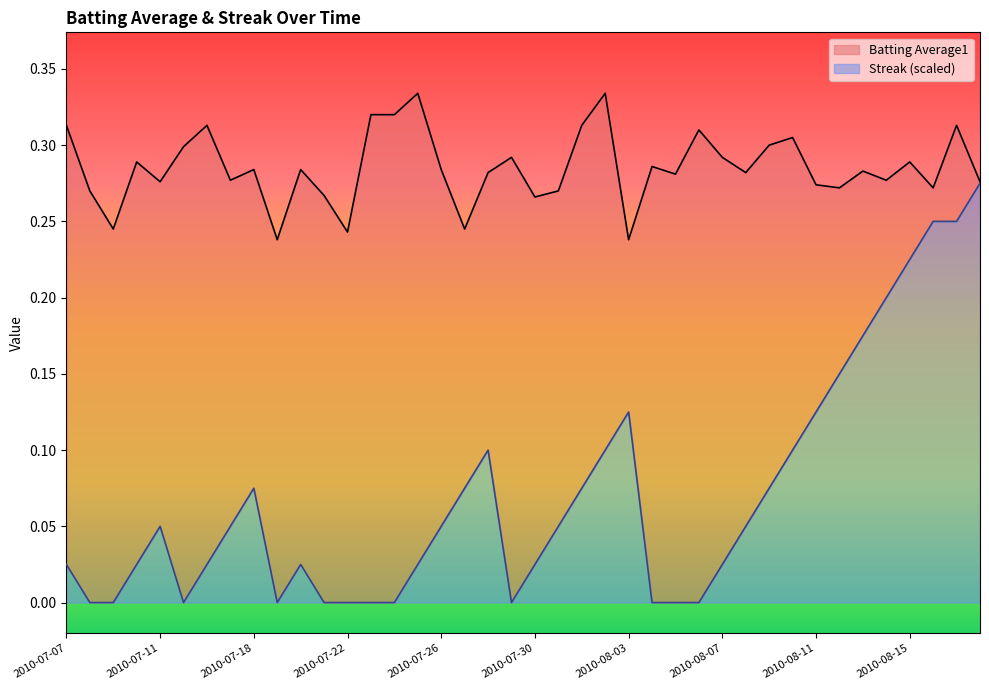

What is the difference between the highest and lowest values at 2010-08-11?

0.1